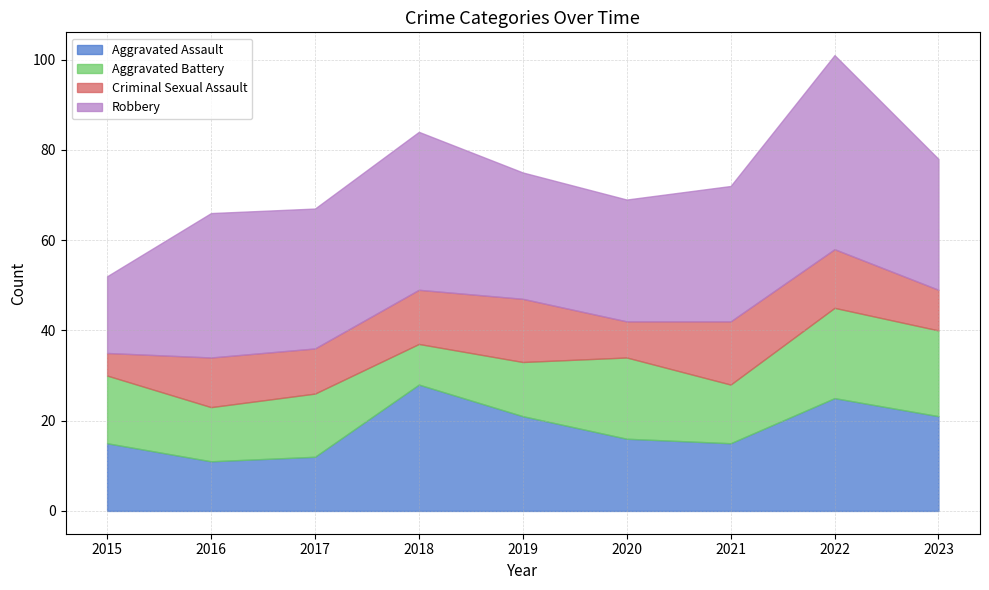

Where is Aggravated Assault nearest to the value 19?

2019